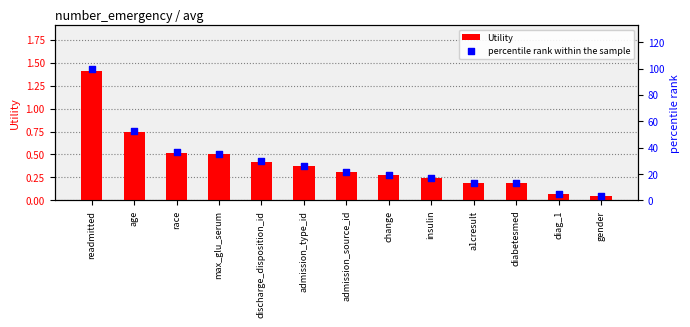

At how many categories does at least one series exceed 62?

1